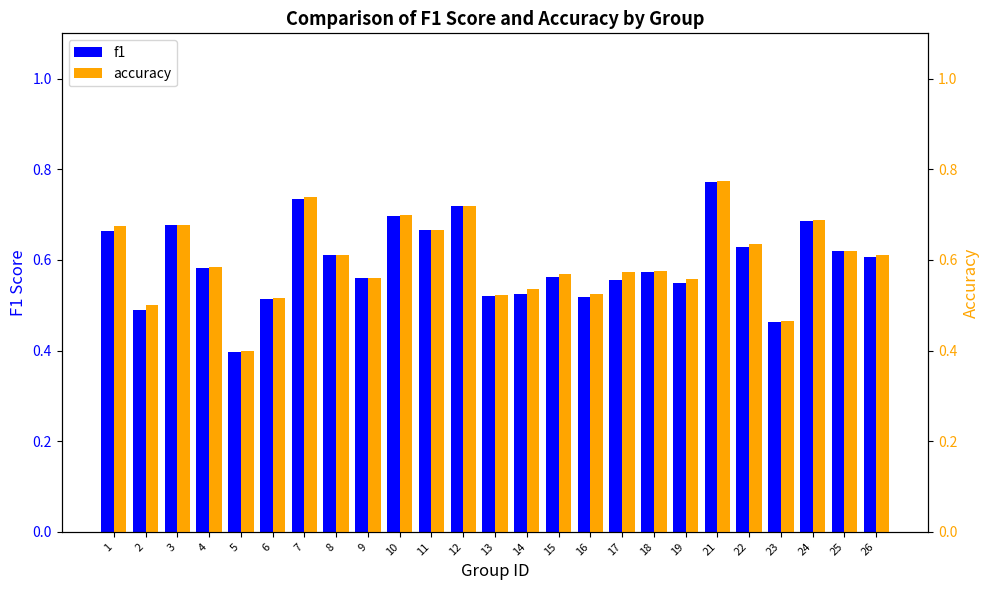

Which series has the largest total across all categories?

accuracy